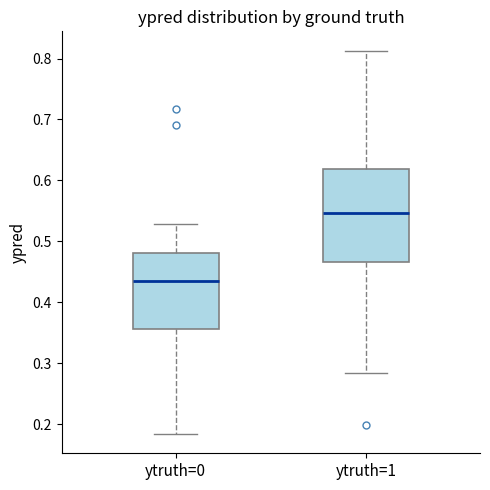

Reading left to right, read every box against the y-axis: the position of its median line, the range the box covers, and the ends of its whiskers. The values are not printed on the chart, so give them approximately, as read against the axis.

ytruth=0: median 0.43, box 0.36 to 0.48, whiskers 0.18 to 0.53
ytruth=1: median 0.55, box 0.47 to 0.62, whiskers 0.28 to 0.81